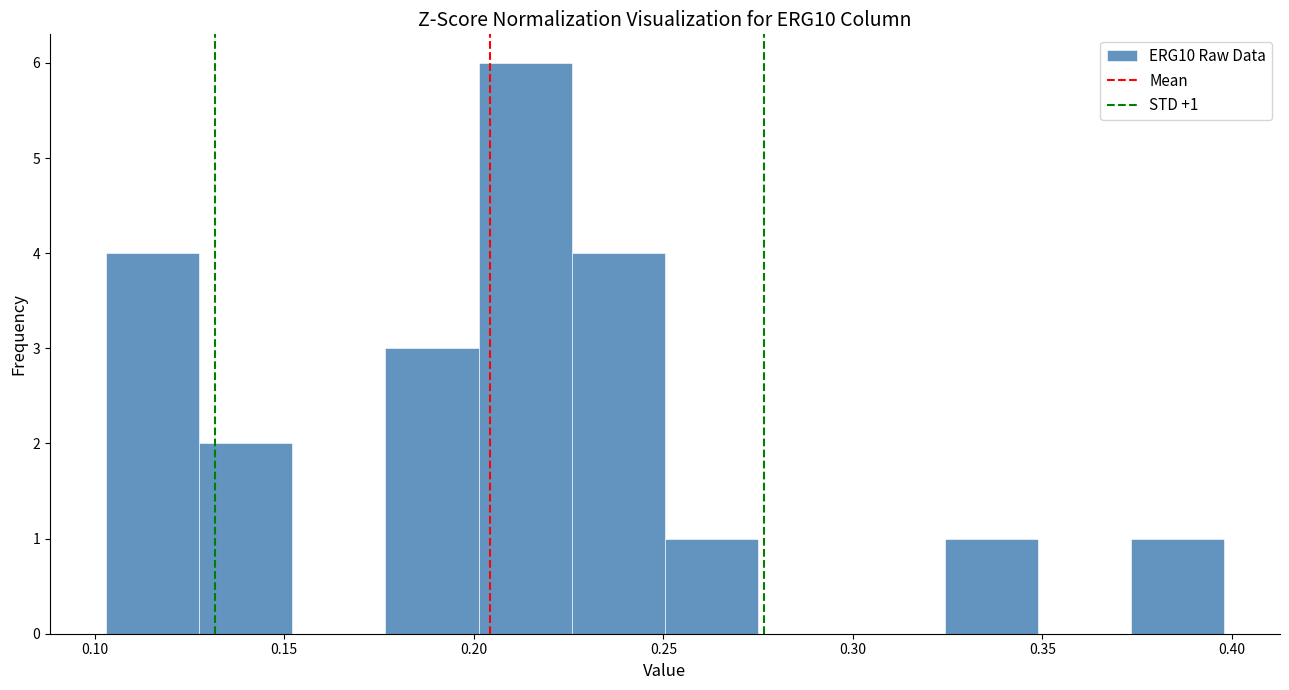

Over which range of the x-axis is the bar tallest?

0.200 to 0.225